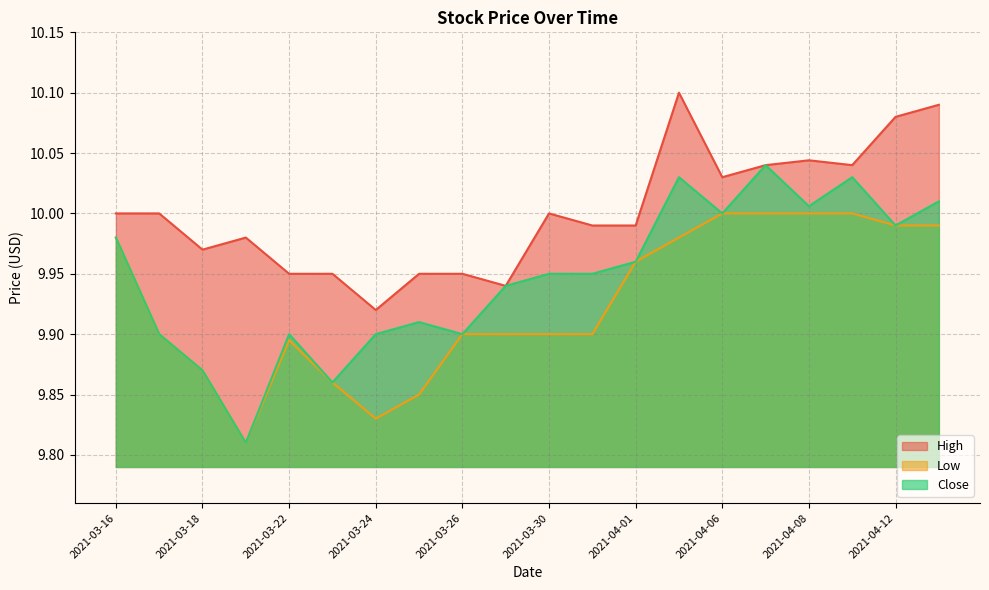

How many data points in High are above 10?

7